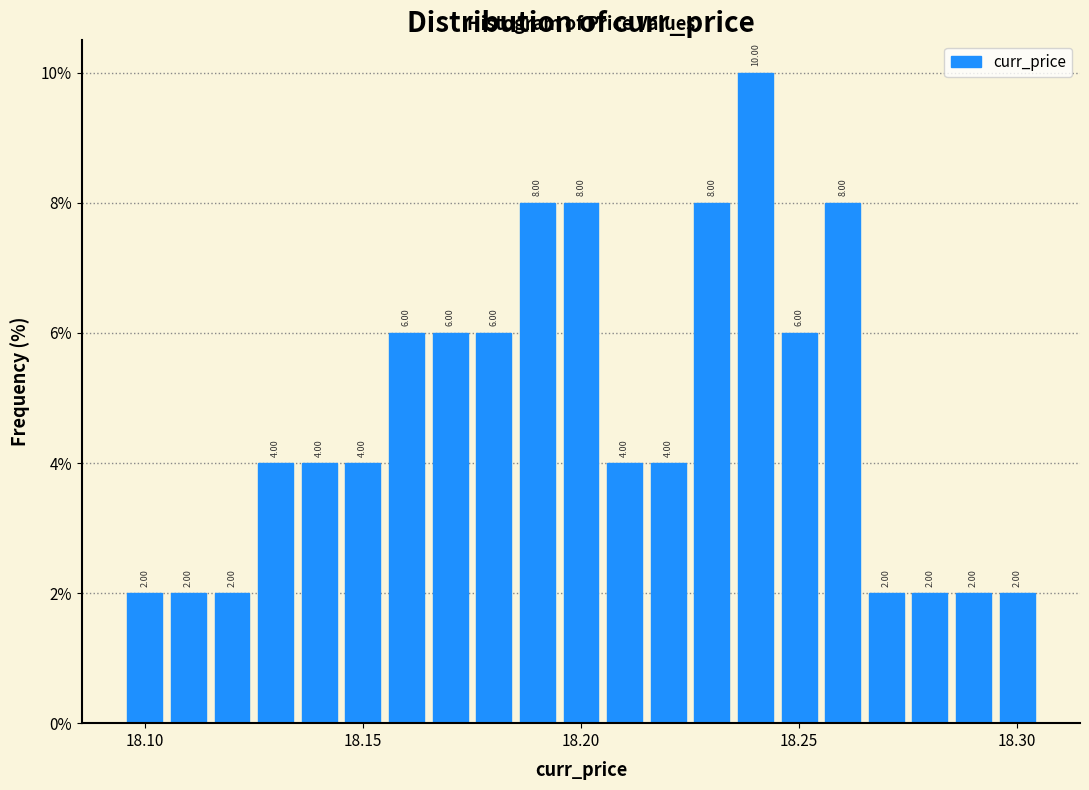

Read against the x-axis, roughly where is the centre of the tallest bar?

18.240